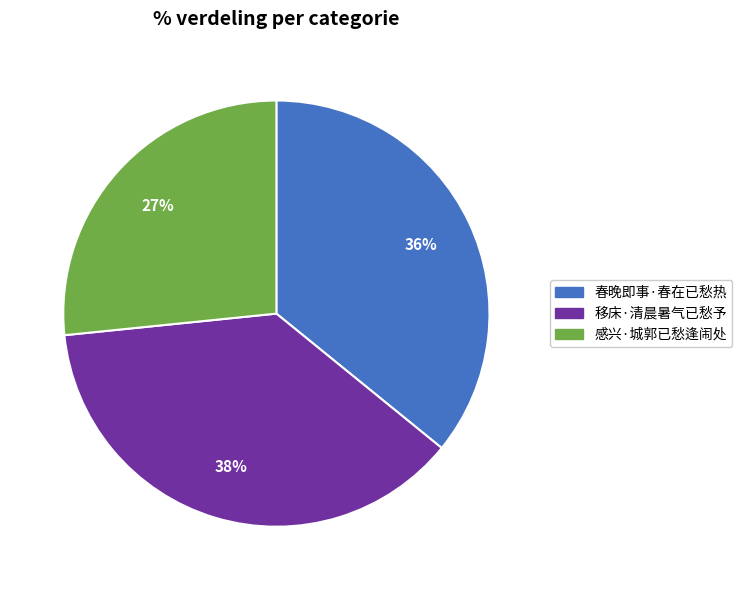

Is there any slice that represents more than half of the pie?

No